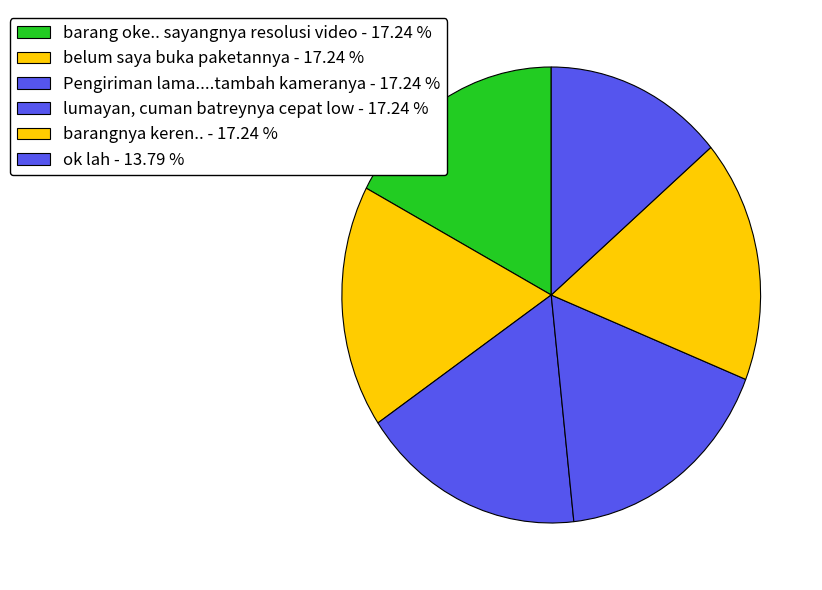

How many segments does this pie chart have?

6